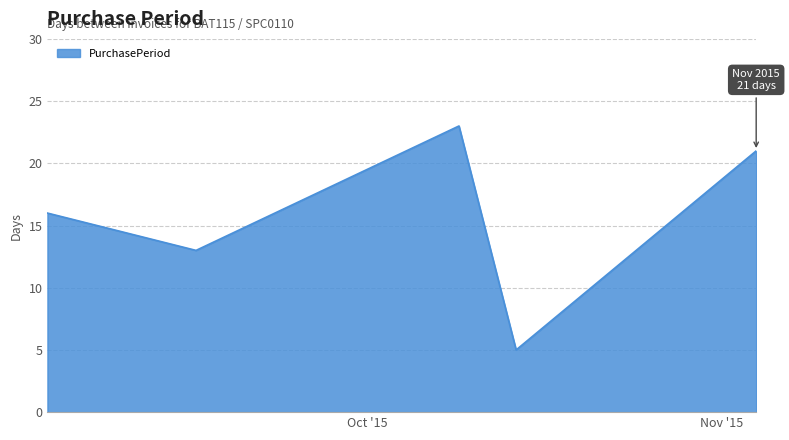

What is the sum of all values?

78